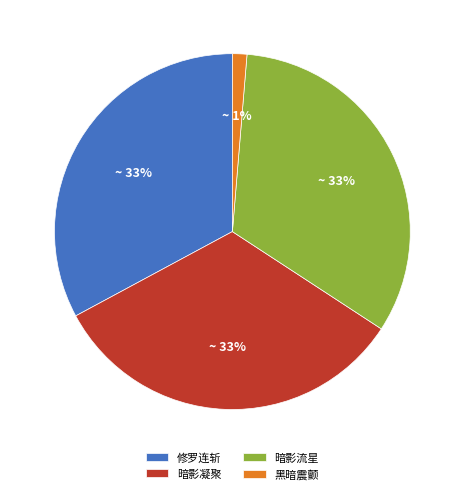

How many segments does this pie chart have?

4